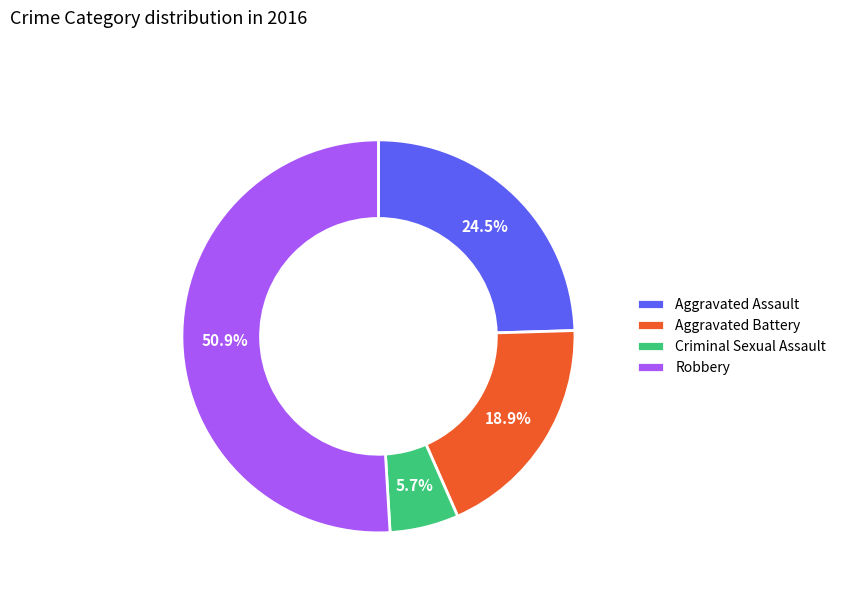

What is the largest slice in the pie chart?

Robbery